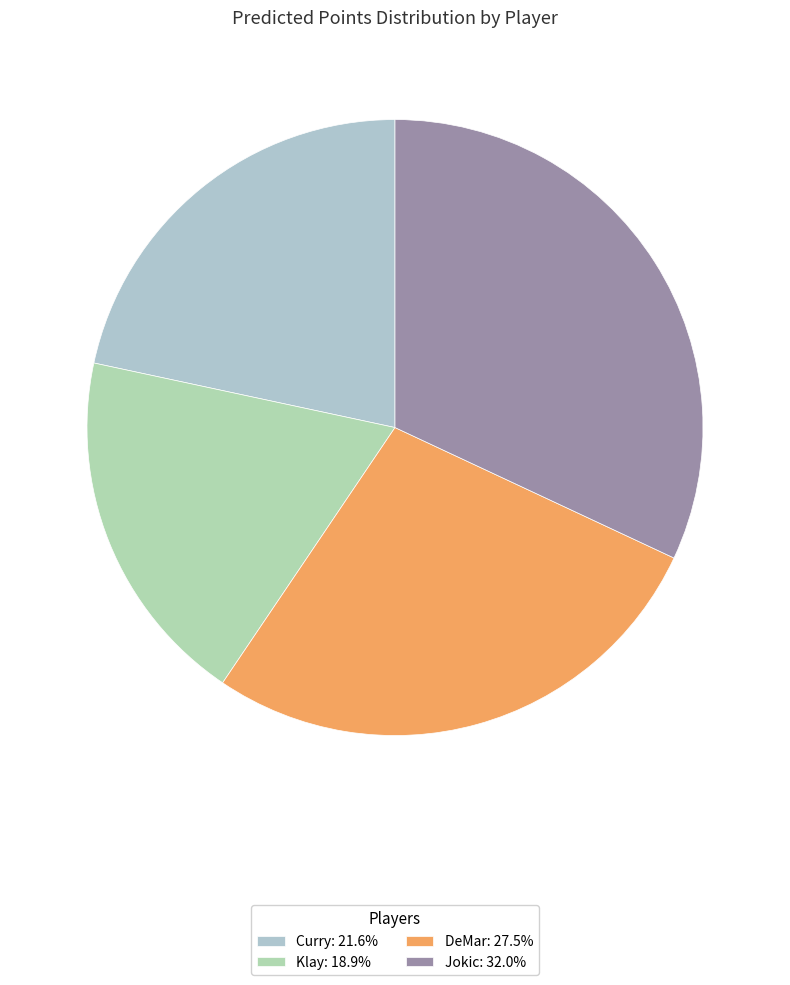

To the nearest percent, what portion does Klay represent?

19%